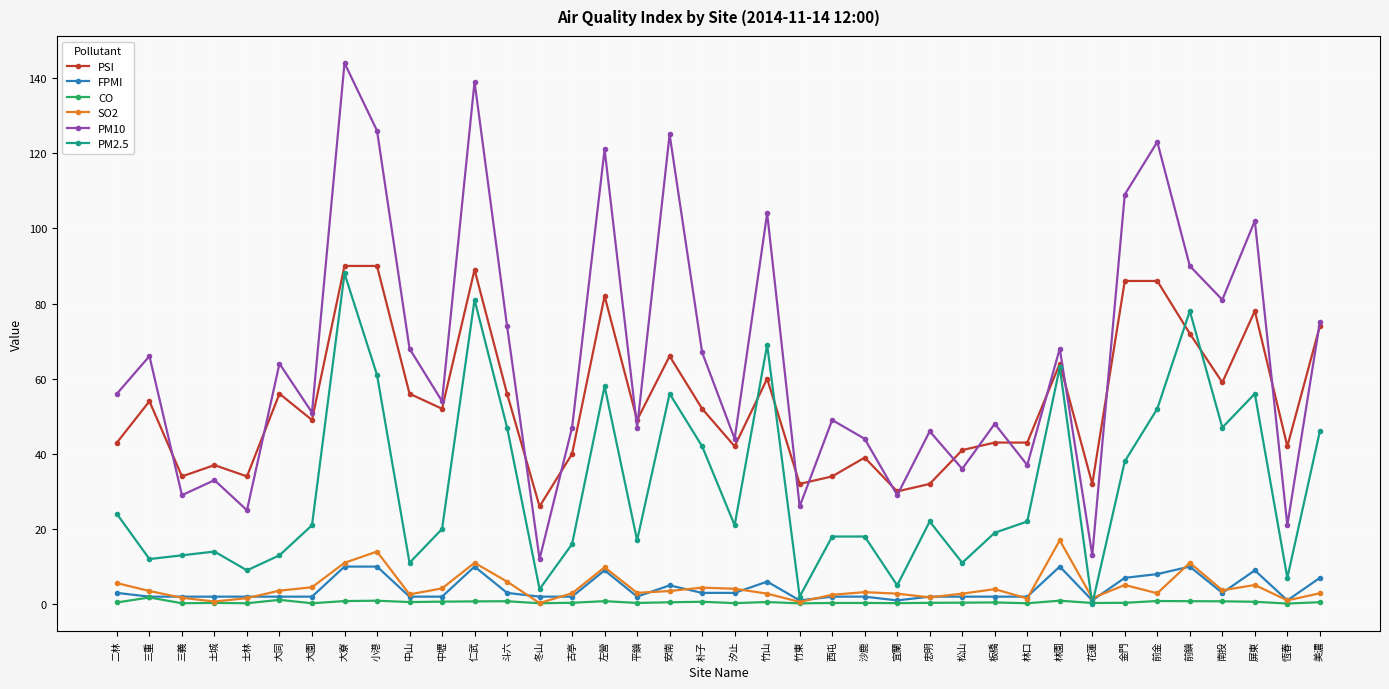

List the series in order of their peak value, lowest first.

CO, FPMI, SO2, PM2.5, PSI, PM10